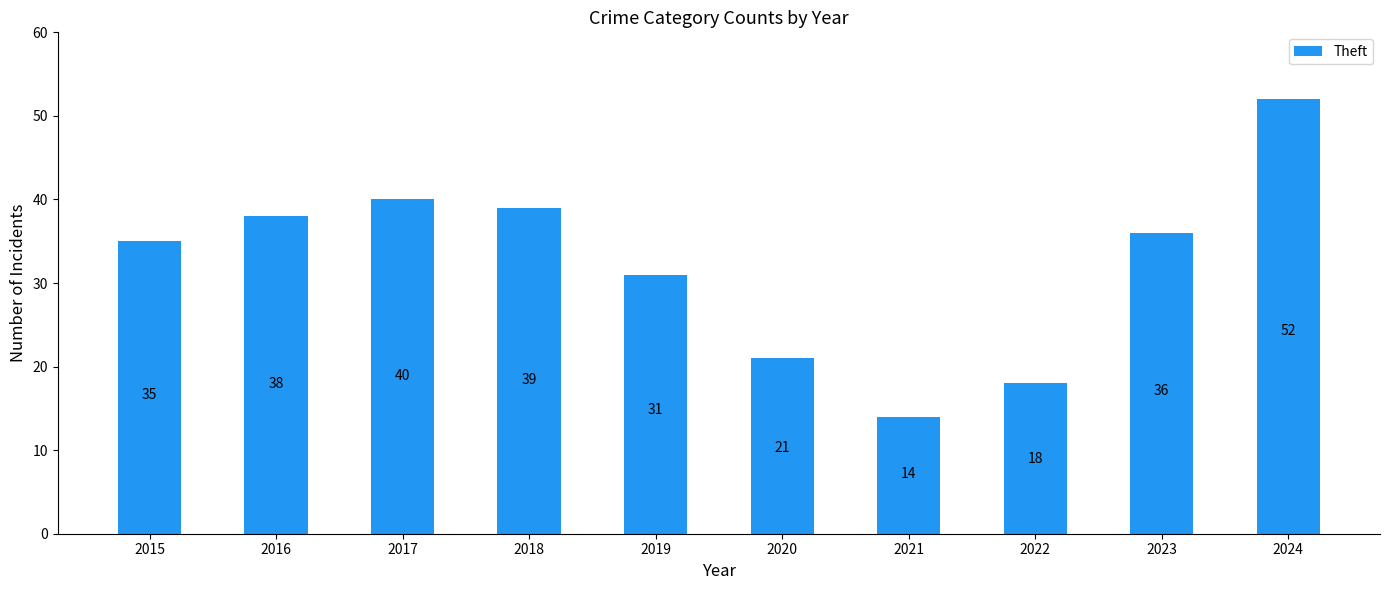

Is it true that the value at 2016 is 38?

True